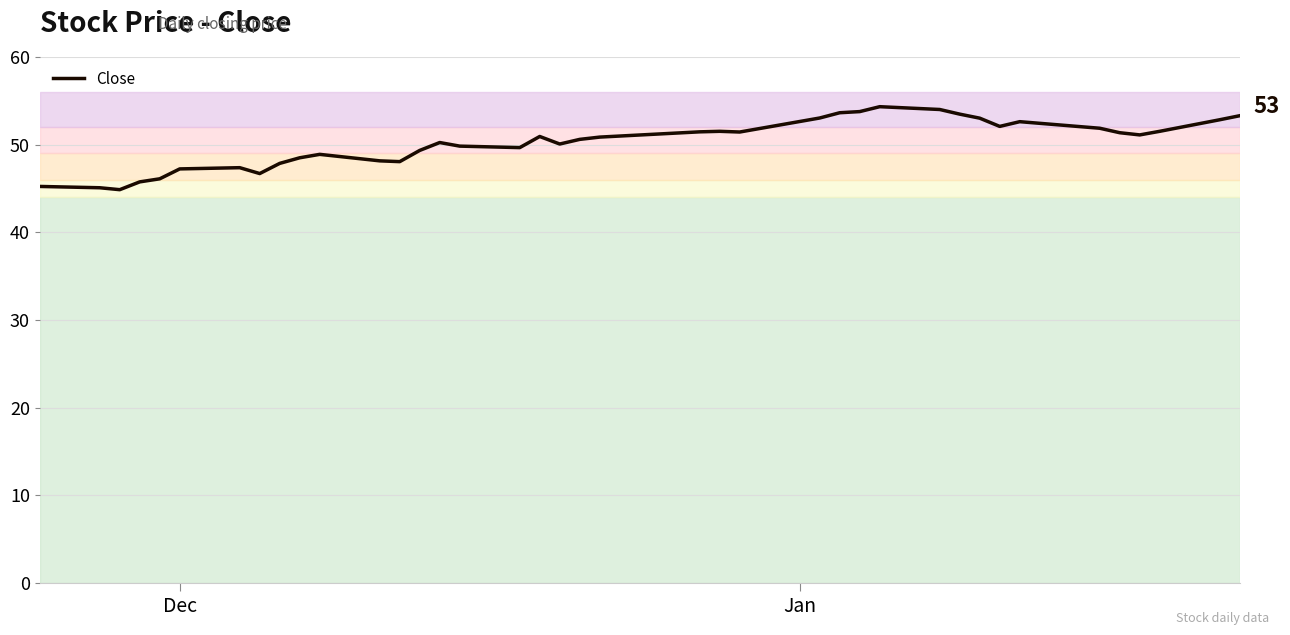

What is the smallest value displayed?

44.9